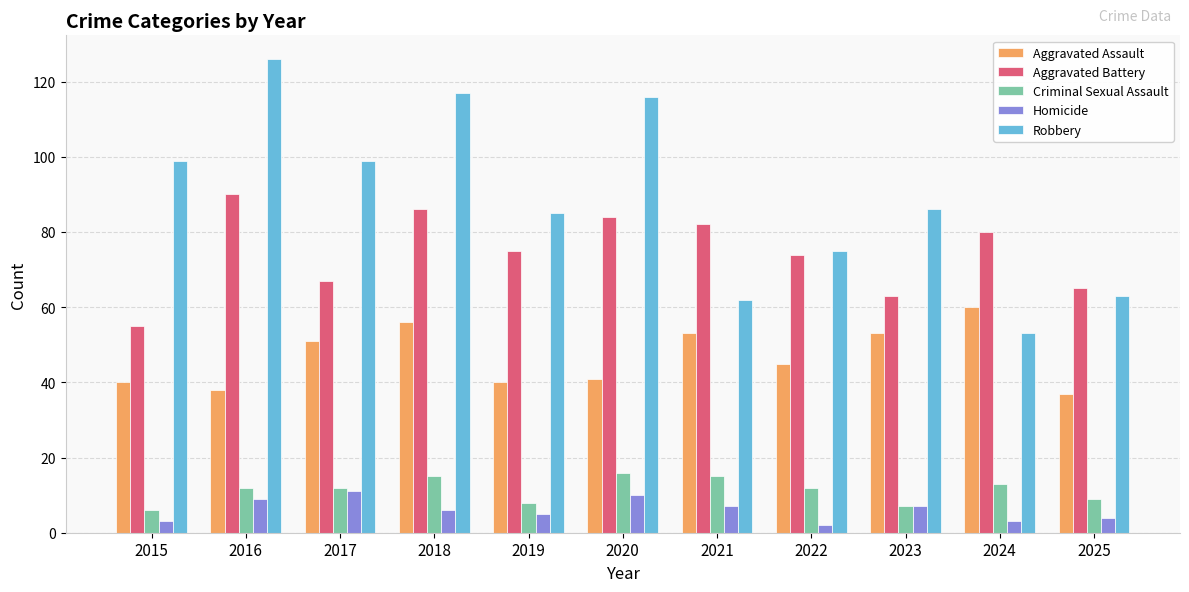

What is the greatest value displayed?

126